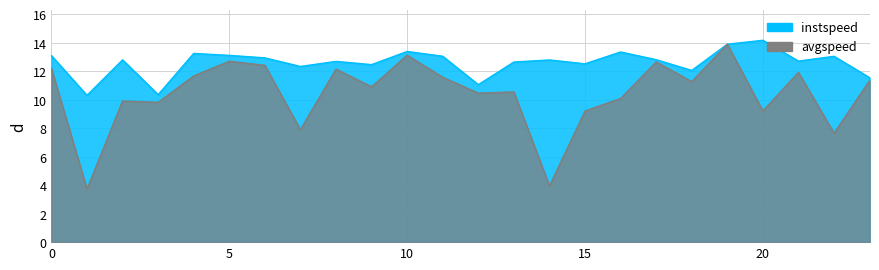

Reading left to right, extract all data points from this chart.

instspeed: 0.0=13.1	1.0=10.3	2.0=12.8	3.0=10.4	4.0=13.2	5.0=13.1	6.0=12.9	7.0=12.3	8.0=12.7	9.0=12.5	10.0=13.4	11.0=13.0	12.0=11.1	13.0=12.6	14.0=12.8	15.0=12.5	16.0=13.3	17.0=12.8	18.0=12.0	19.0=13.9	20.0=14.2	21.0=12.7	22.0=13.0	23.0=11.5
avgspeed: 0.0=12.2	1.0=3.7	2.0=9.9	3.0=9.8	4.0=11.7	5.0=12.7	6.0=12.4	7.0=7.9	8.0=12.1	9.0=10.9	10.0=13.1	11.0=11.6	12.0=10.5	13.0=10.5	14.0=3.9	15.0=9.2	16.0=10.1	17.0=12.6	18.0=11.3	19.0=13.9	20.0=9.2	21.0=11.9	22.0=7.6	23.0=11.3